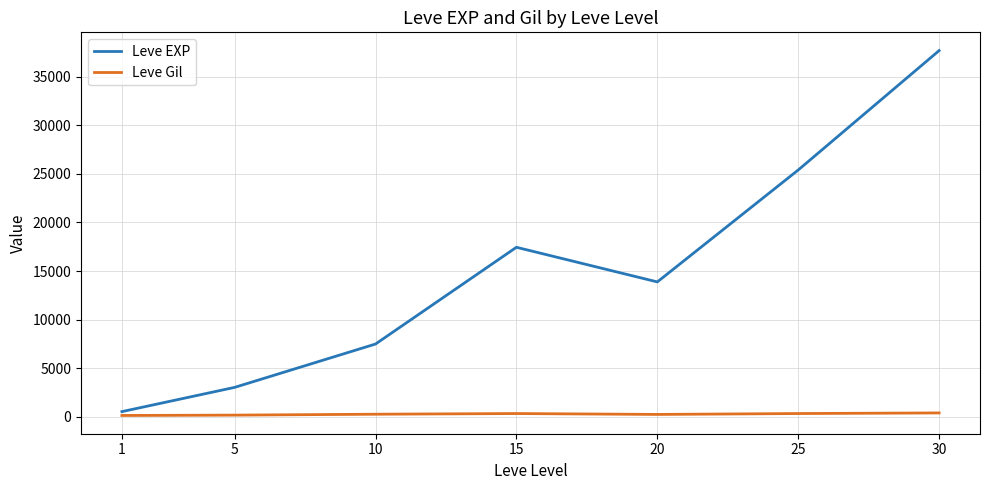

At which category does Leve EXP reach its first local peak?

15